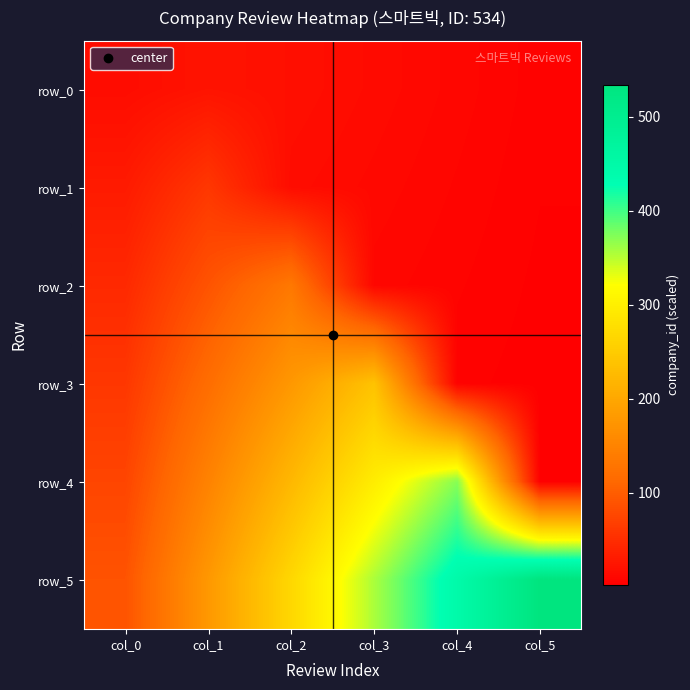

At which label does row_0 reach its peak?

col_1